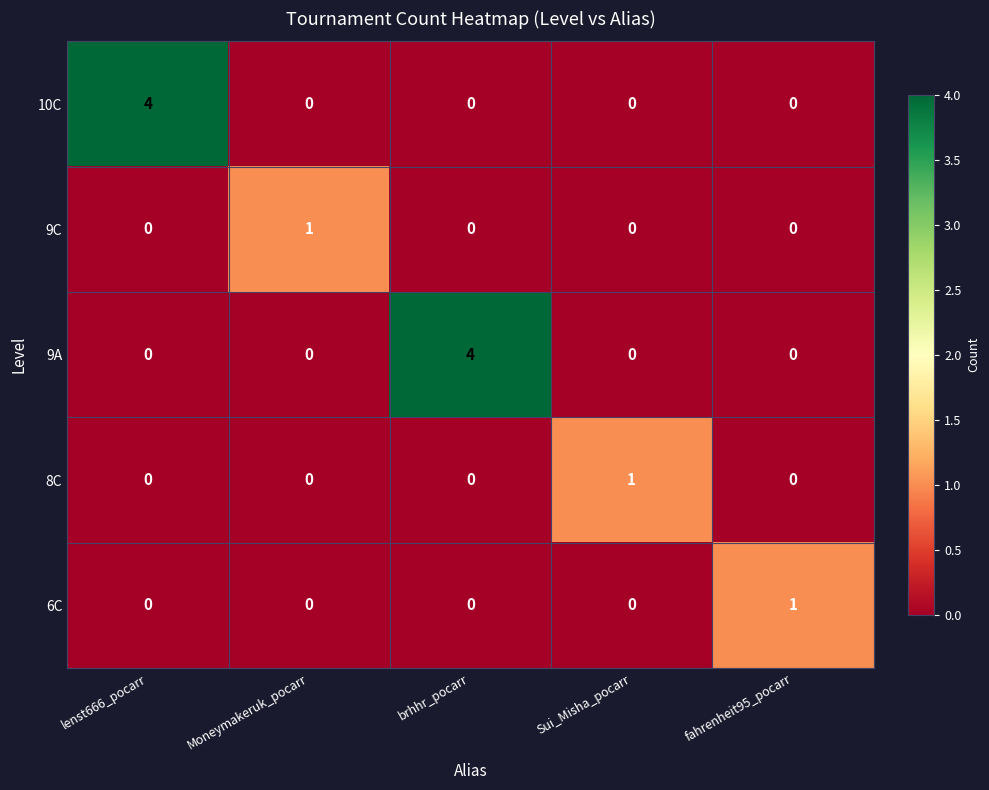

Which series changed the most between lenst666_pocarr and fahrenheit95_pocarr?

10C